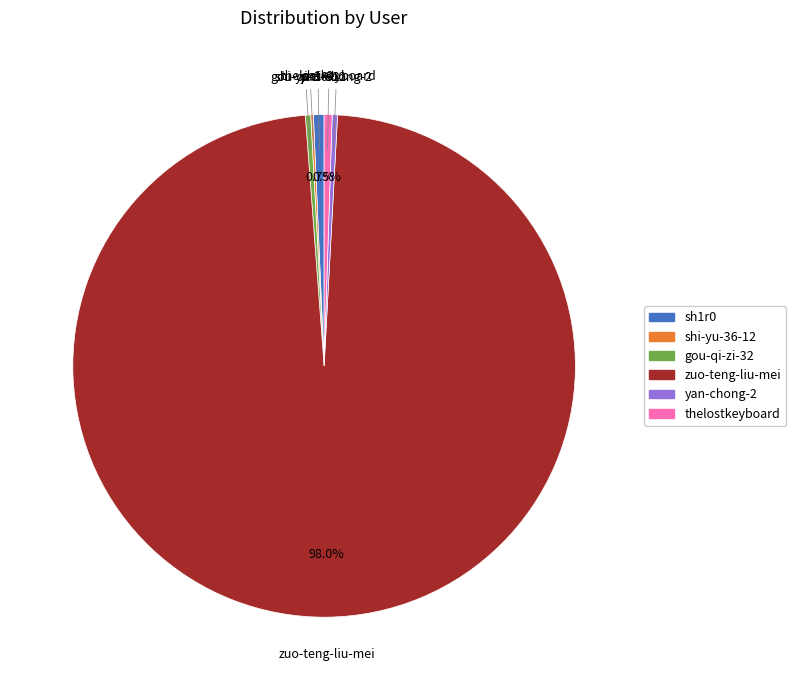

Which category has the biggest portion of the pie?

zuo-teng-liu-mei